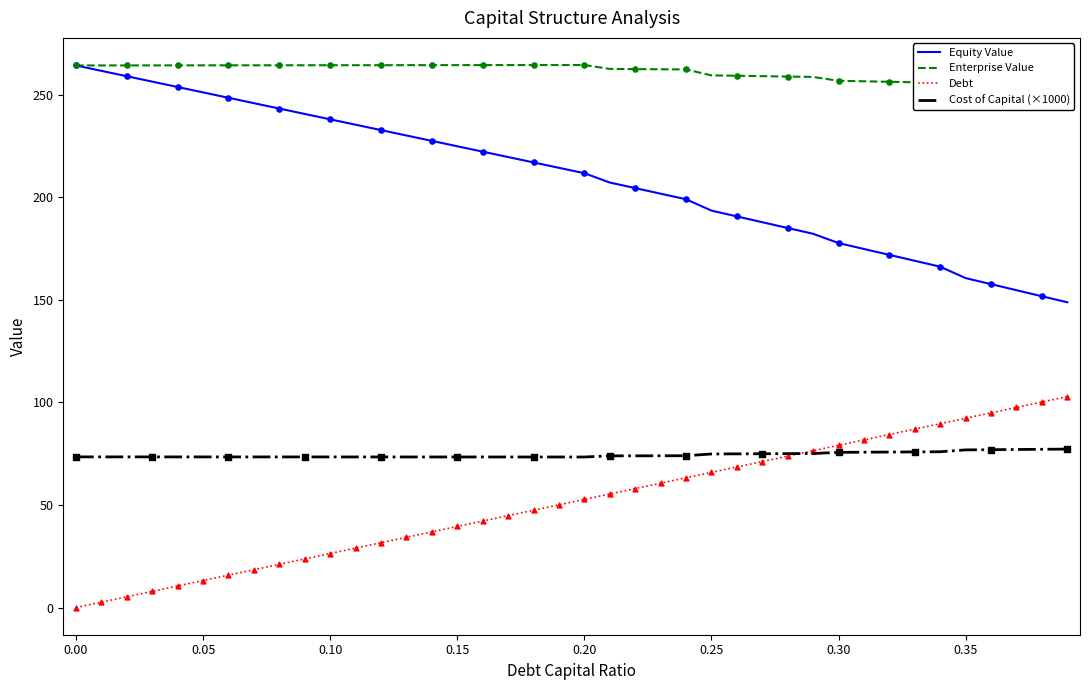

True or false: Equity Value and Debt cross at least once.

False